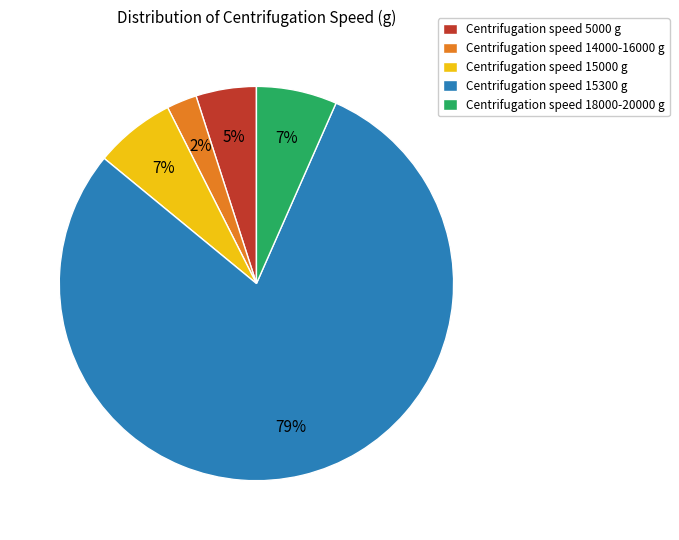

To the nearest percent, what is the average slice percentage?

20%